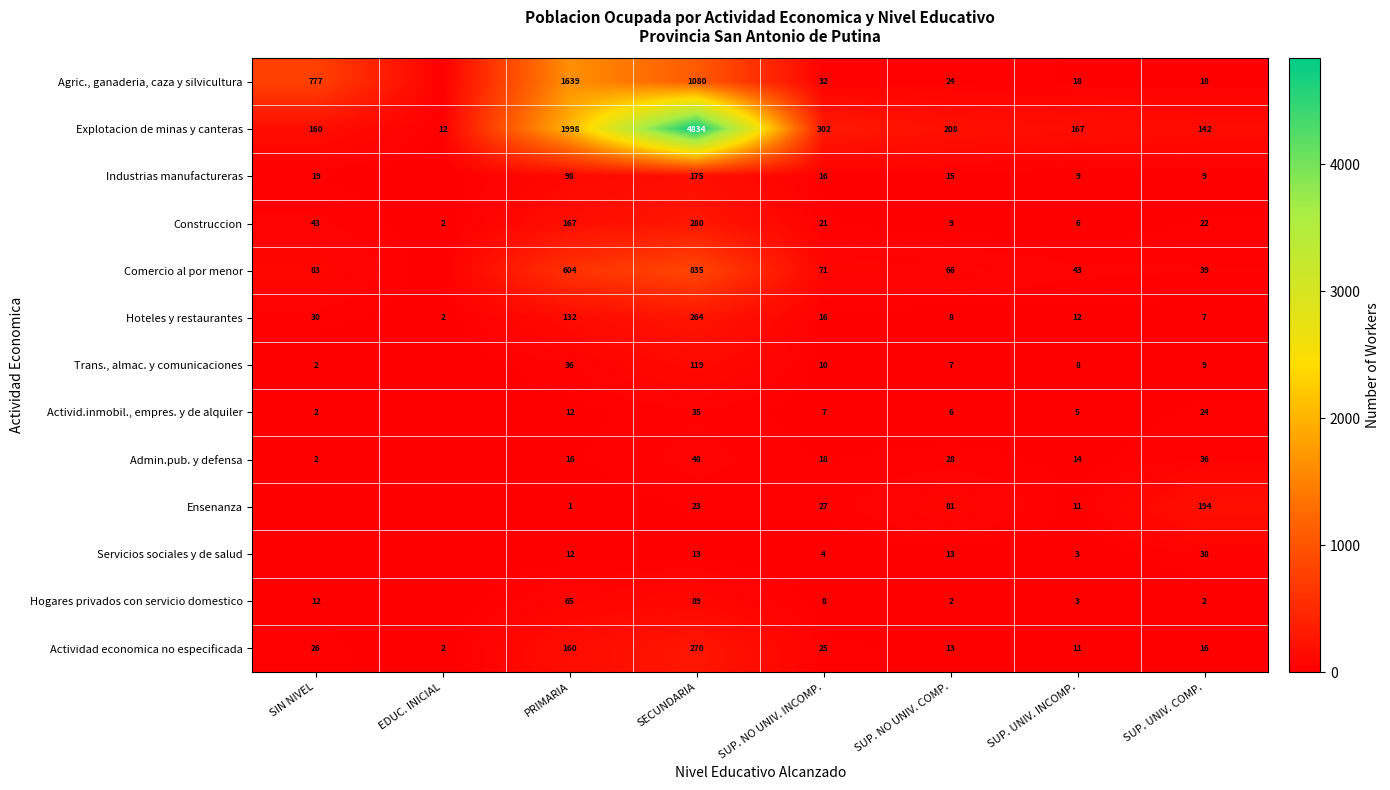

How many data points in Explotacion de minas y canteras are less than 208?

4